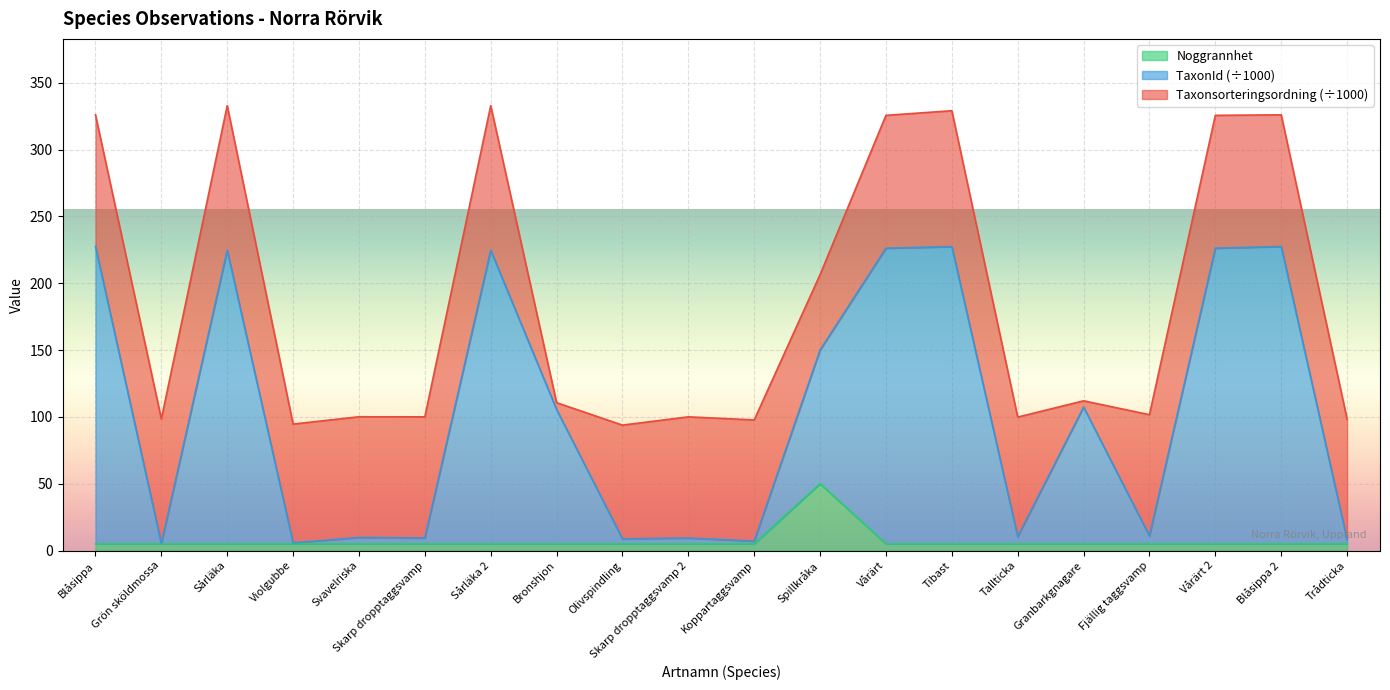

At which label does Noggrannhet reach its peak?

Spillkråka